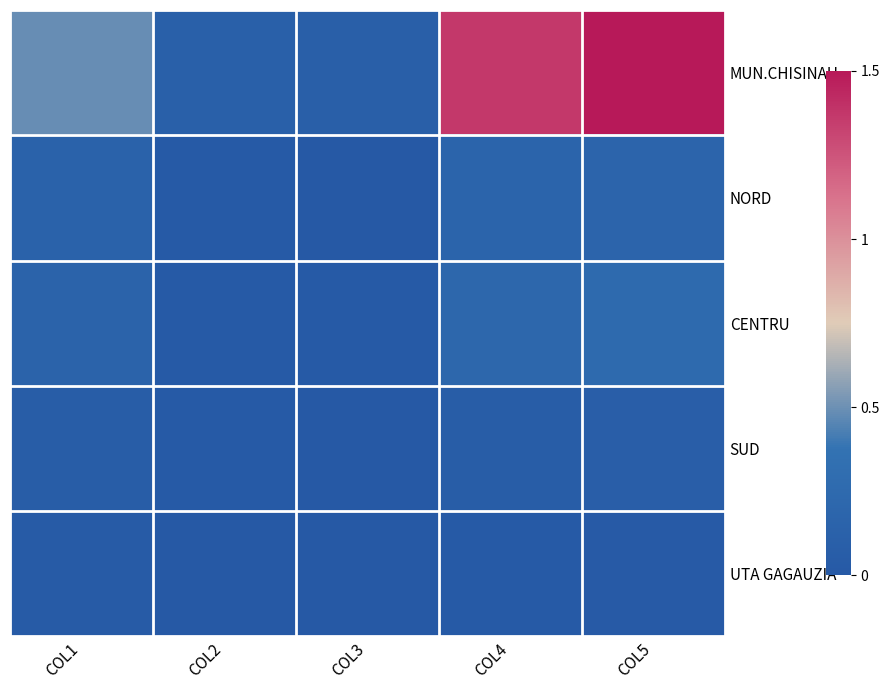

Reading left to right, what are all the values shown in this chart?

MUN.CHISINAU: COL1=0.5	COL2=0.1	COL3=0.1	COL4=1.4	COL5=1.5
NORD: COL1=0.1	COL2=0.0	COL3=0.0	COL4=0.2	COL5=0.2
CENTRU: COL1=0.2	COL2=0.0	COL3=0.0	COL4=0.2	COL5=0.2
SUD: COL1=0.1	COL2=0.0	COL3=0.0	COL4=0.1	COL5=0.1
UTA GAGAUZIA: COL1=0.0	COL2=0.0	COL3=0.0	COL4=0.0	COL5=0.0